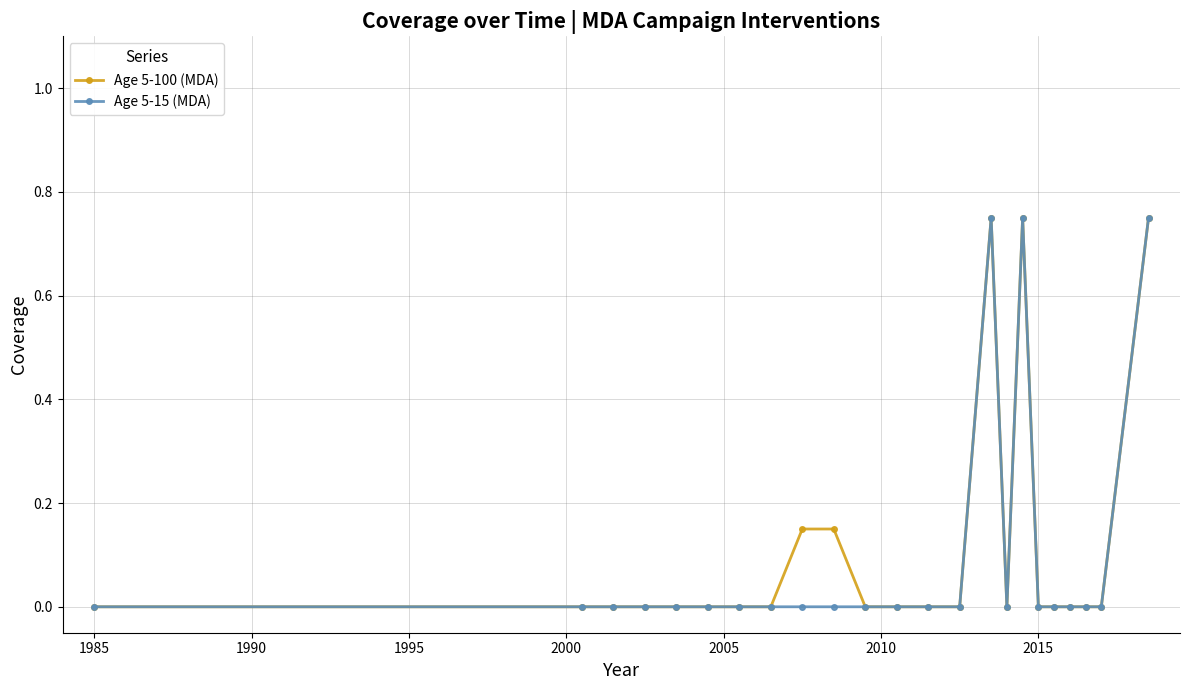

How many distinct data groups are displayed?

2